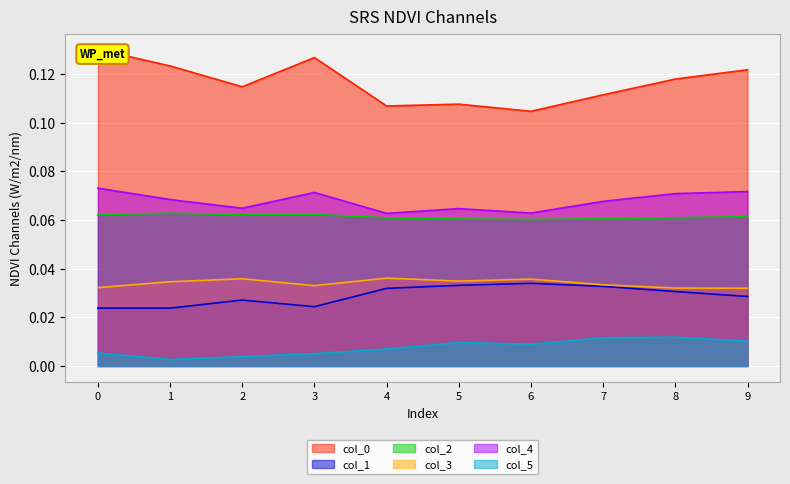

What is the spread (max minus min) of values at 8?

0.1